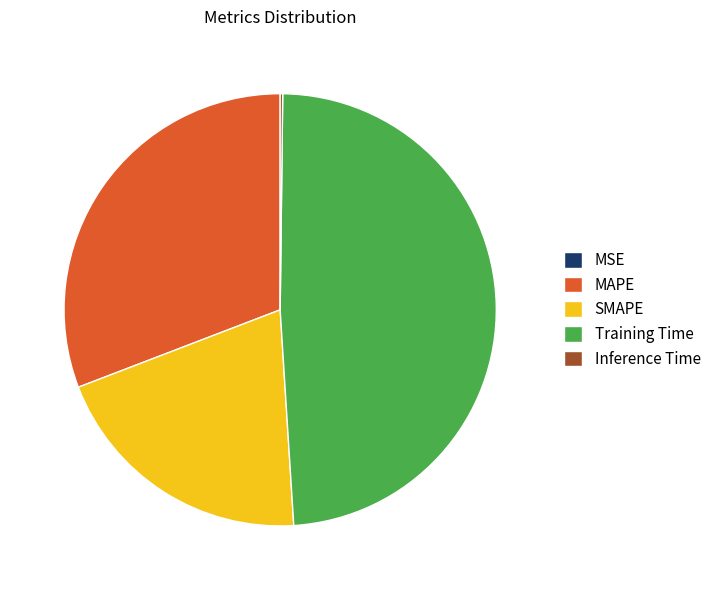

Which category has the biggest portion of the pie?

Training Time